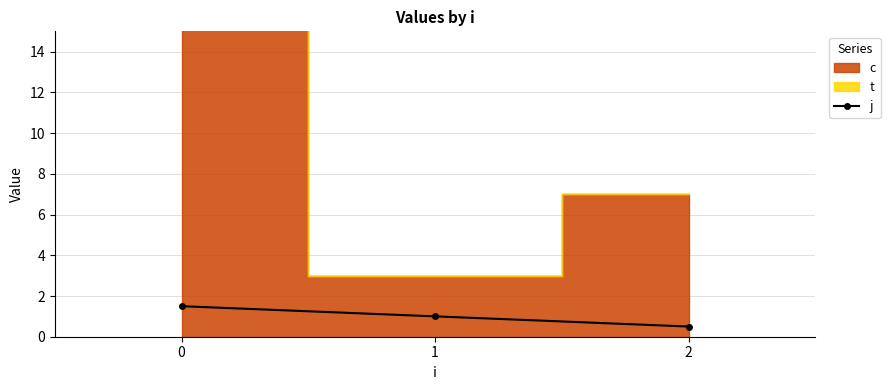

True or false: j has a value of 0.5 at 2.

True